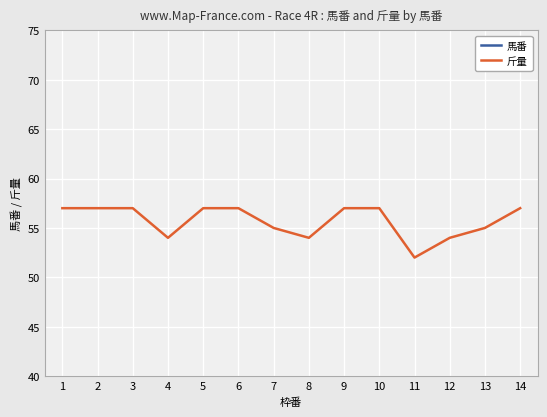

The value of 馬番 at 1 is 1. True or false?

True